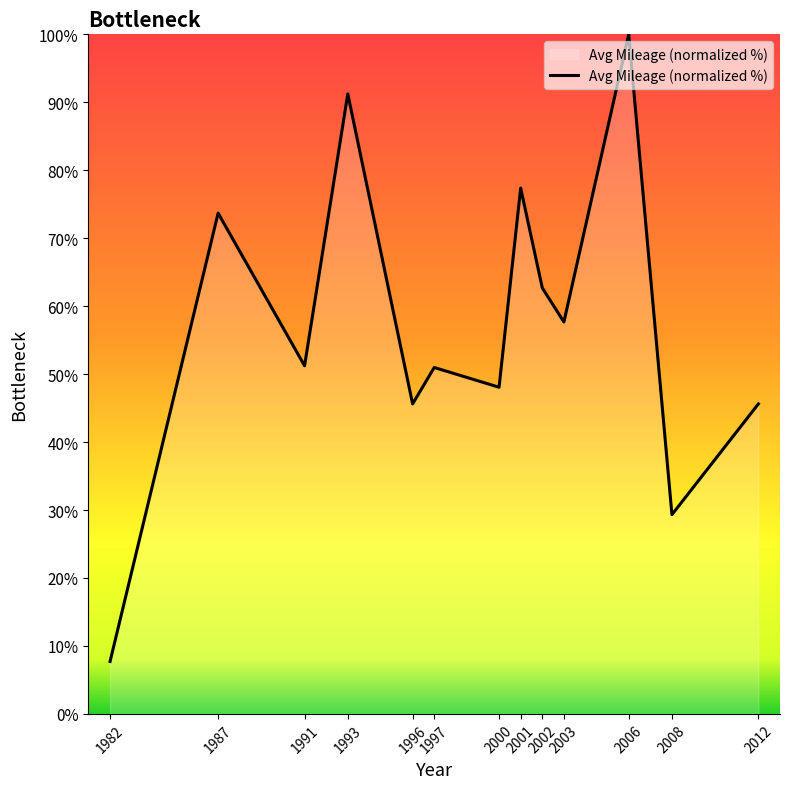

How many interior local valleys (lower than both neighbors) does the data have?

5